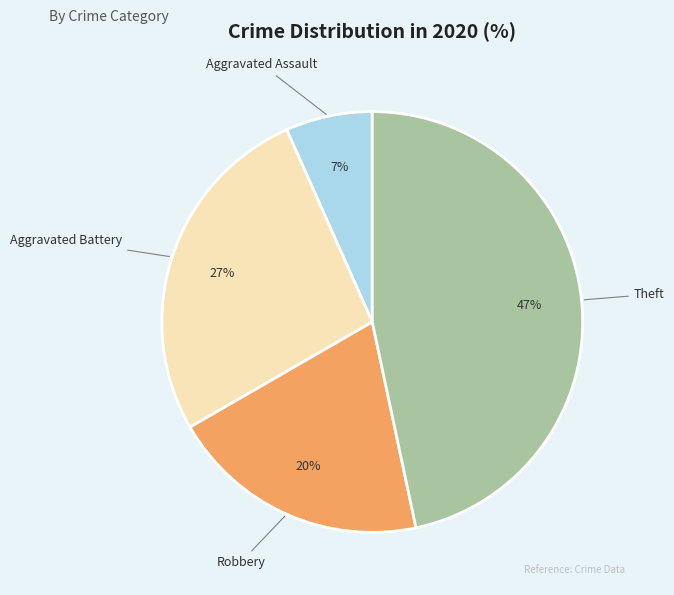

Between Aggravated Assault and Robbery, which is larger?

Robbery